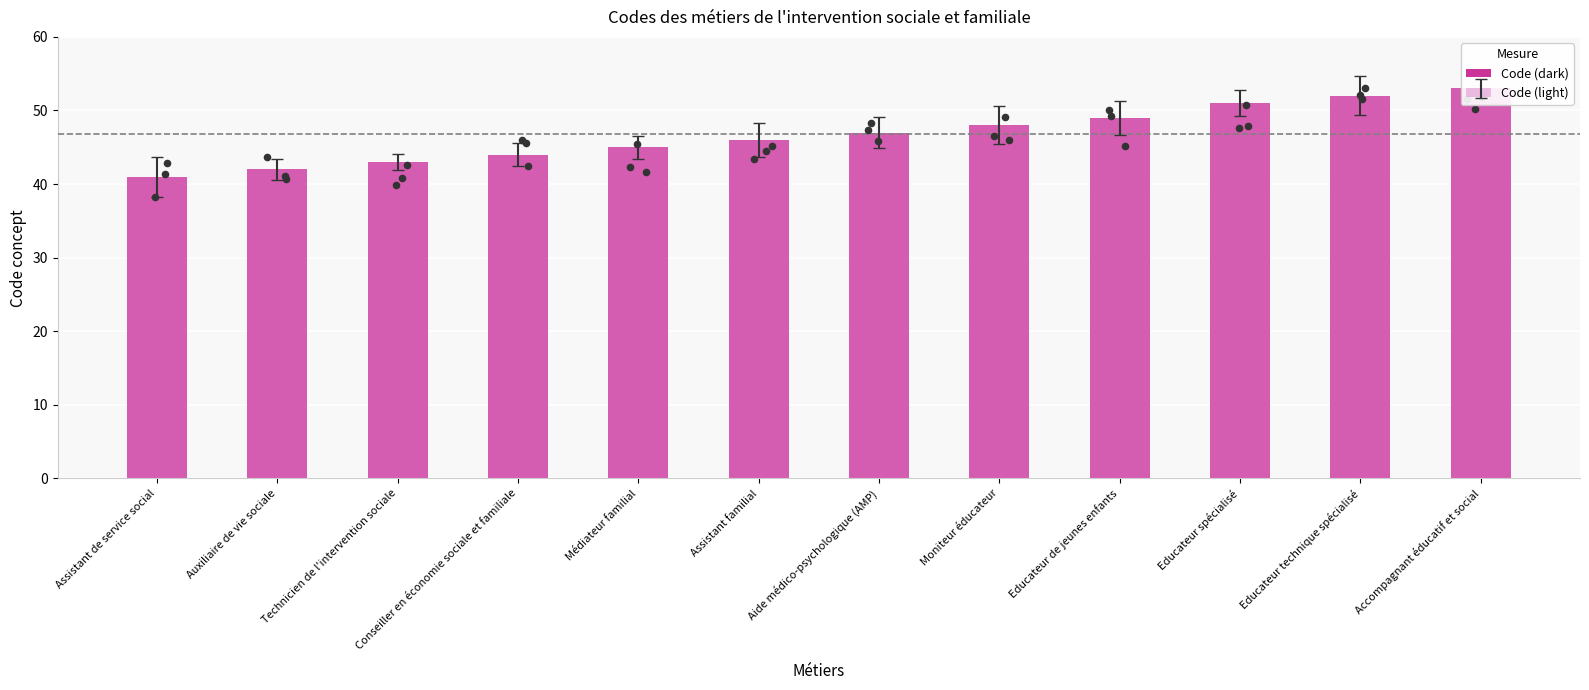

Which series contains the highest Y value?

Code (dark)